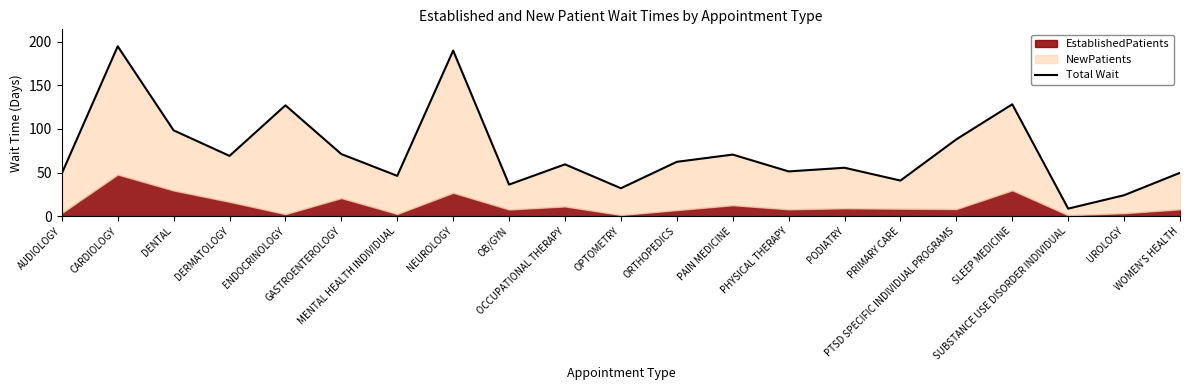

What is the maximum value shown in the chart?

194.8